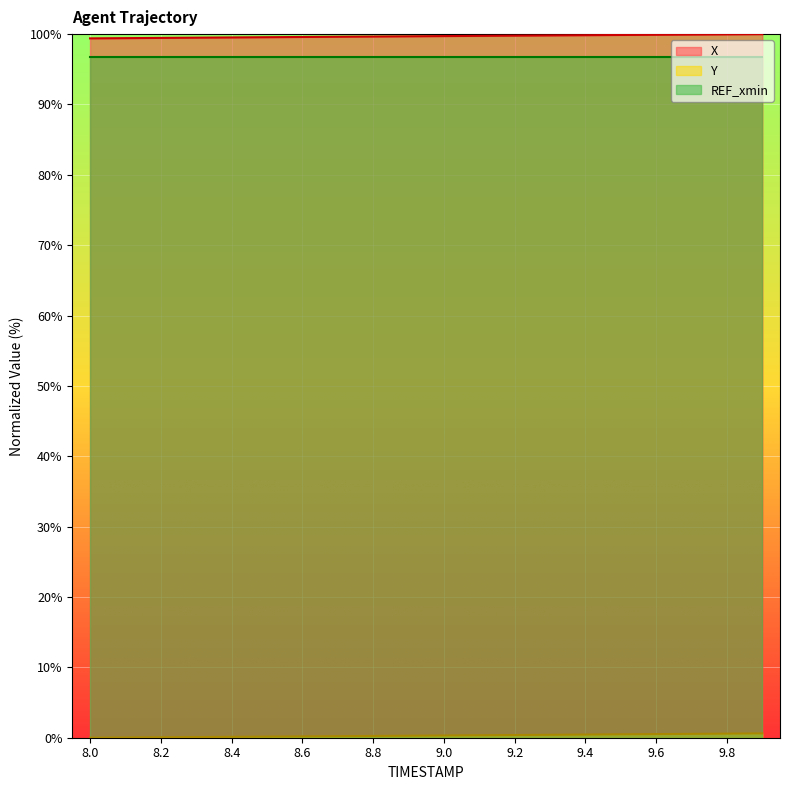

At how many categories does at least one series exceed 72?

20